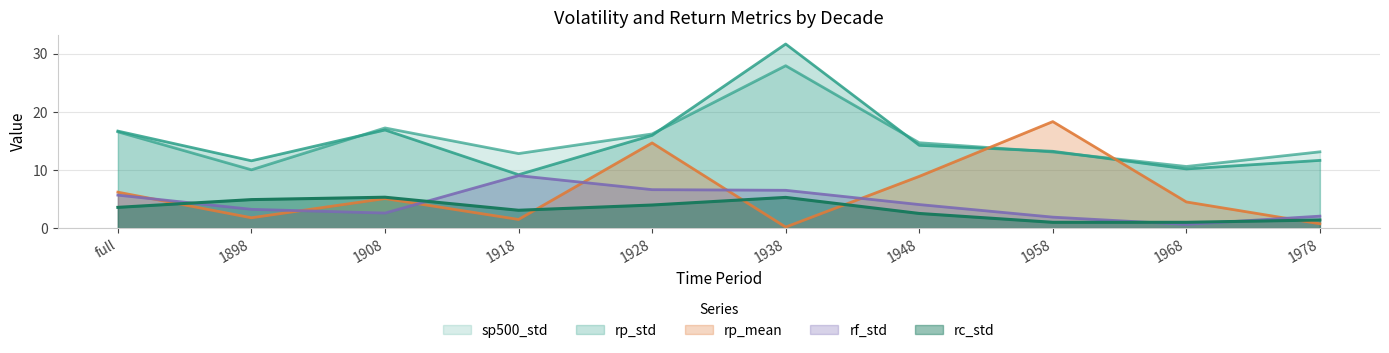

What is the difference between the rp_std values at 1938 and 1958?

18.4